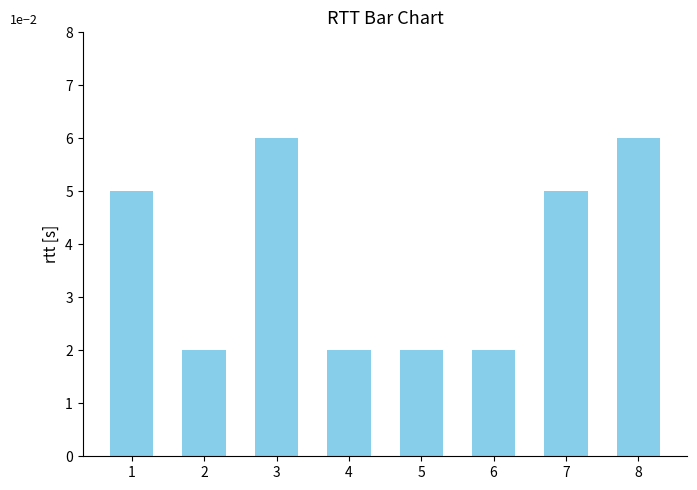

Which has a higher value, 6 or 5?

6